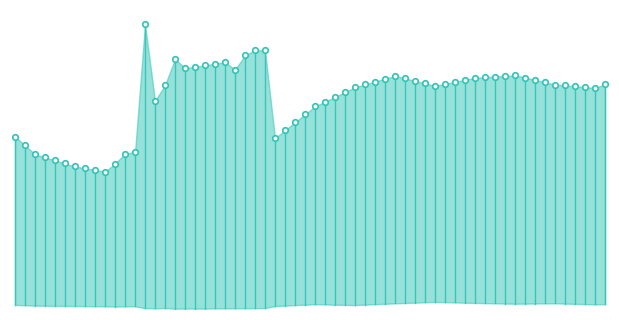

What is the sum of the row_0 values at 3 and 5?

10.9